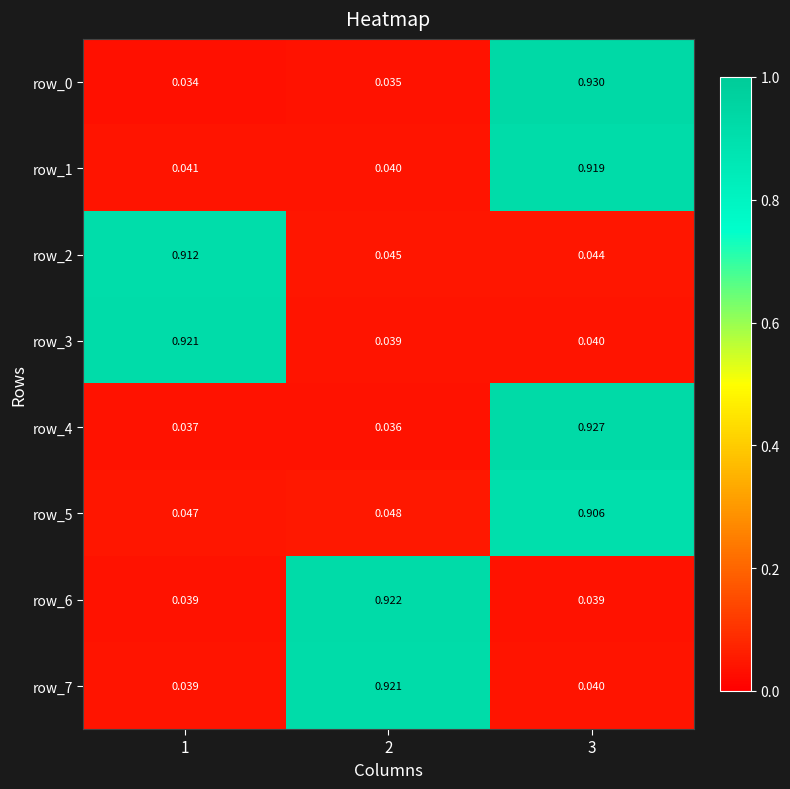

Is the value of row_5 at 2 greater than the value of row_6 at 3?

Yes